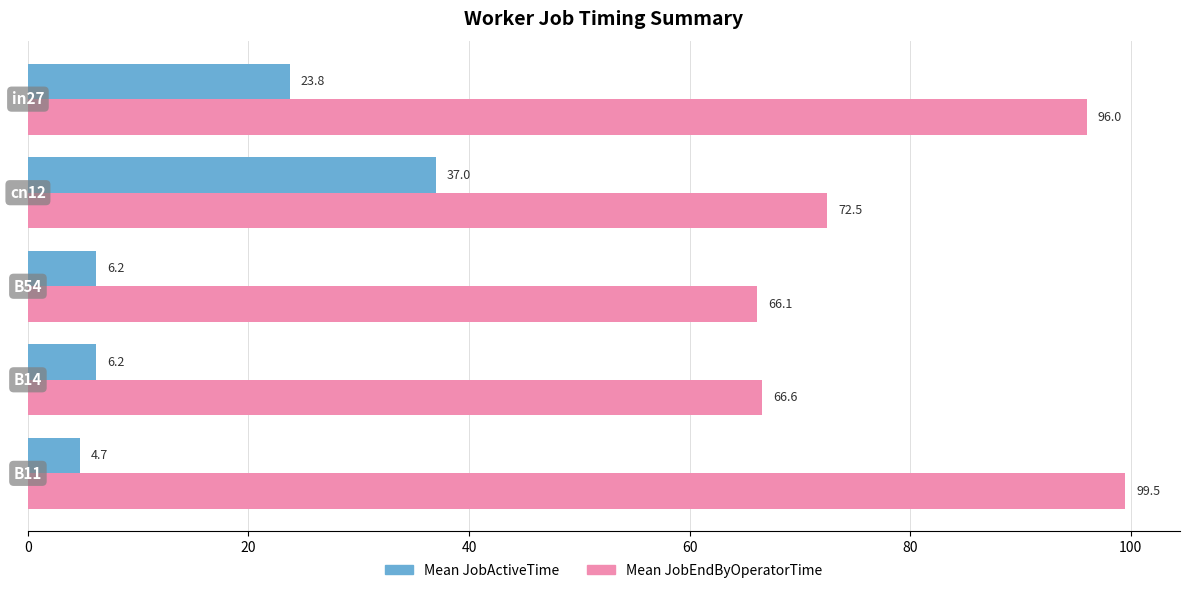

Rank the series by their average value, from highest to lowest.

Mean JobEndByOperatorTime, Mean JobActiveTime